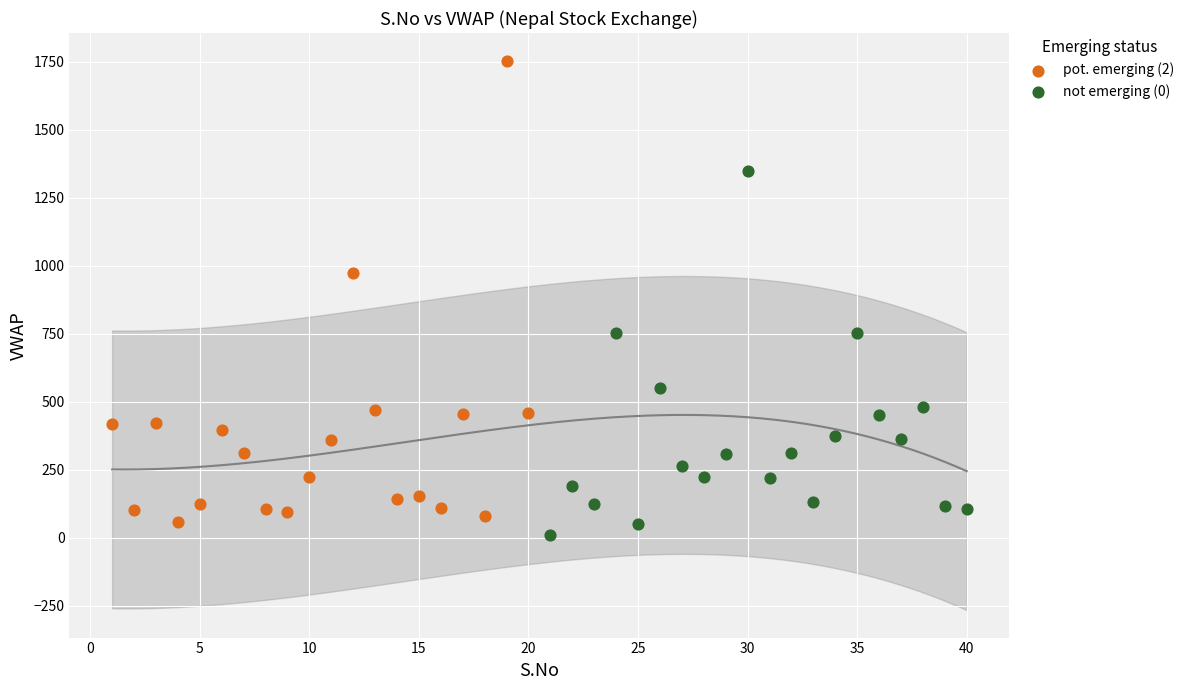

Which series reaches the maximum Y coordinate?

pot. emerging (2)